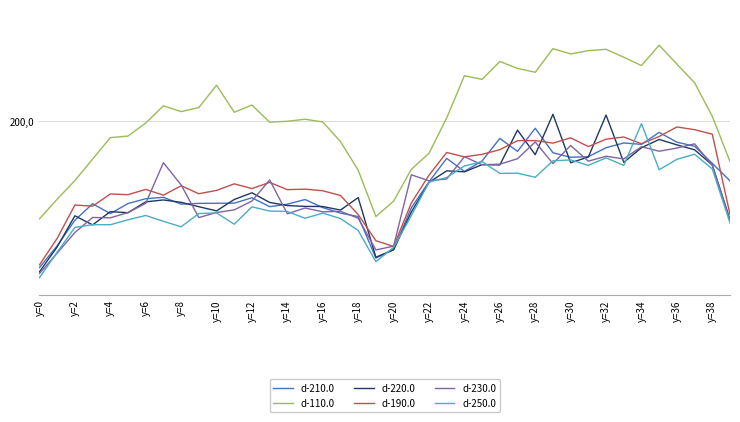

What is the value of the d-110.0 point at the 7th from the left?

198.2